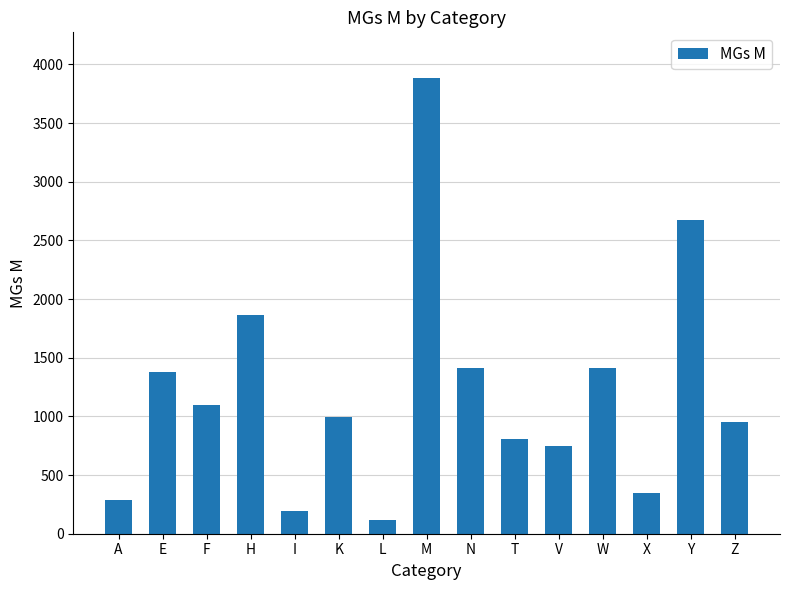

Which label corresponds to the largest value in the chart?

M